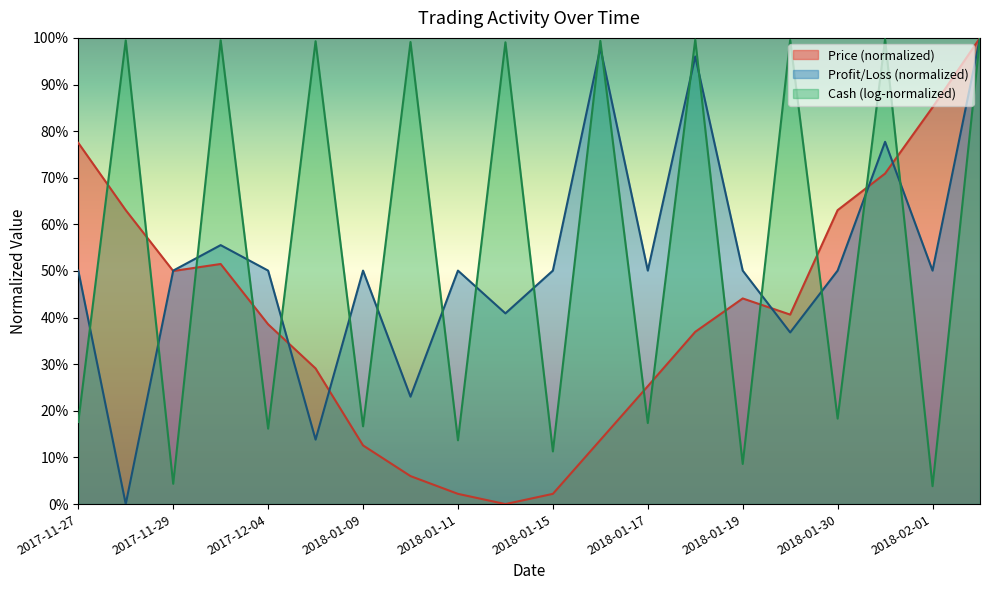

What is the difference between the second highest and minimum values in the Price series?

0.9